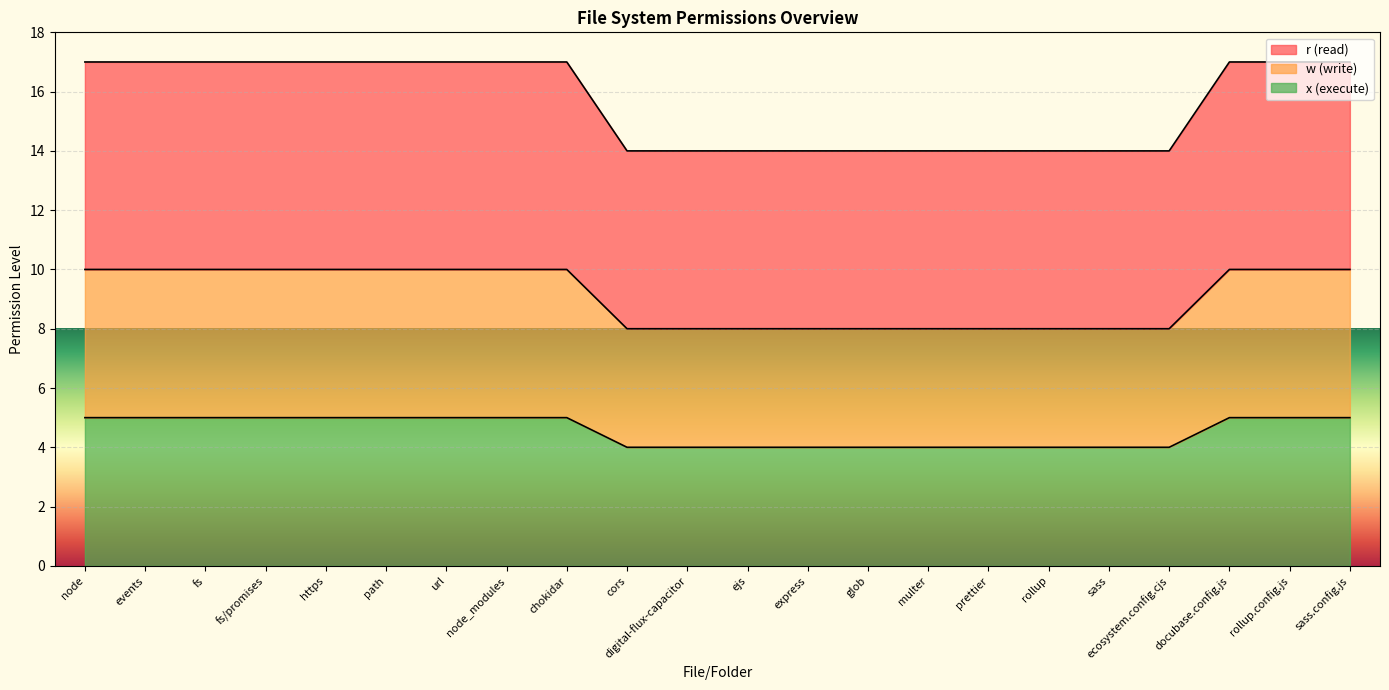

At which category is the sum across all series the highest?

node